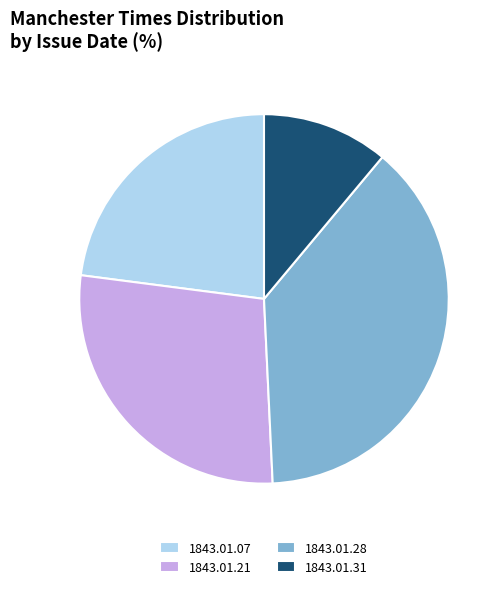

Rank the categories by value from lowest to highest.

1843.01.31, 1843.01.07, 1843.01.21, 1843.01.28